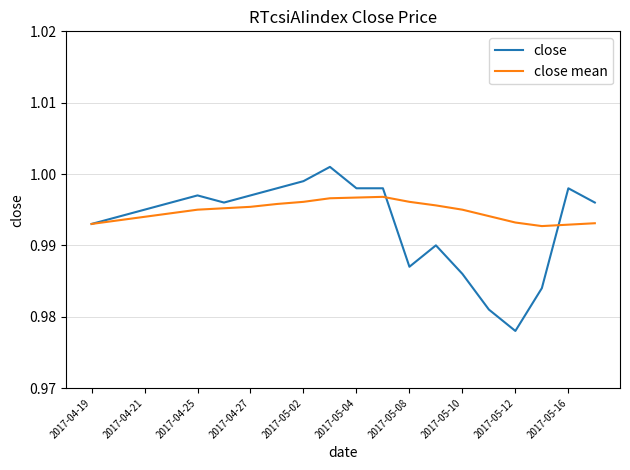

At which label is close closest to 0?

2017-05-12